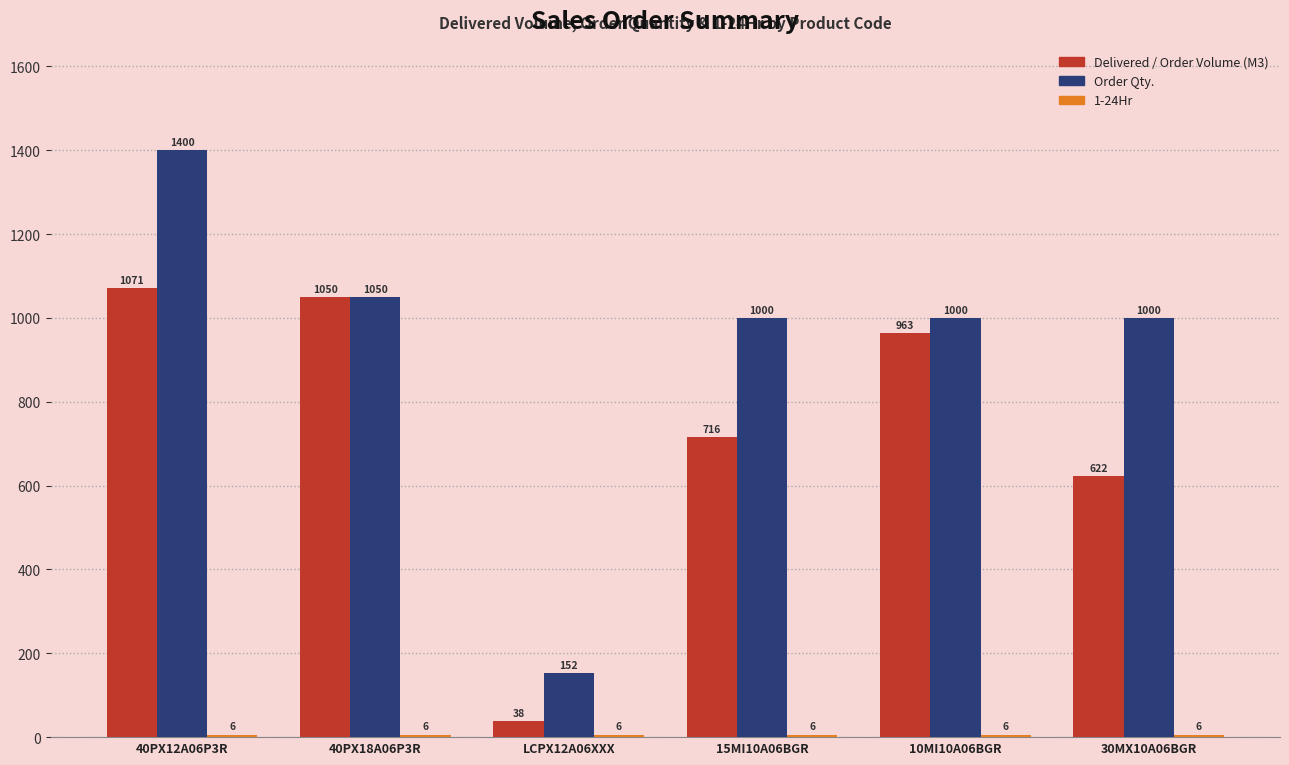

At how many categories does at least one series exceed 366?

5